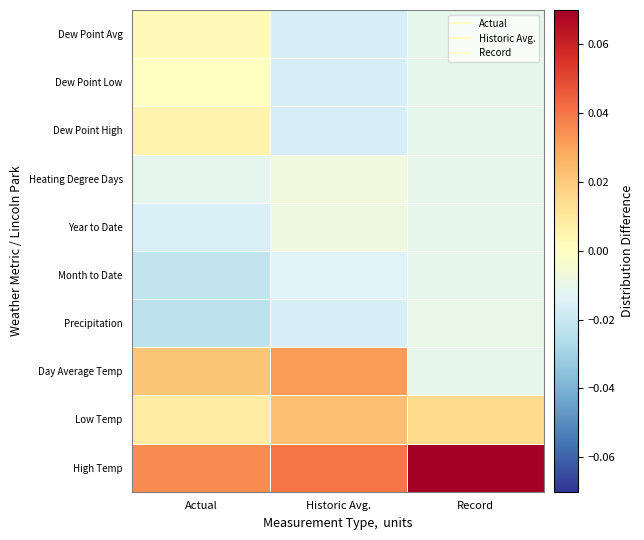

Reading left to right, list all the values displayed in this chart.

High Temp: Actual=0.0	Historic Avg.=0.0	Record=0.1
Low Temp: Actual=0.0	Historic Avg.=0.0	Record=0.0
Day Average Temp: Actual=0.0	Historic Avg.=0.0	Record=-0.0
Precipitation: Actual=-0.0	Historic Avg.=-0.0	Record=-0.0
Month to Date: Actual=-0.0	Historic Avg.=-0.0	Record=-0.0
Year to Date: Actual=-0.0	Historic Avg.=-0.0	Record=-0.0
Heating Degree Days: Actual=-0.0	Historic Avg.=-0.0	Record=-0.0
Dew Point High: Actual=0.0	Historic Avg.=-0.0	Record=-0.0
Dew Point Low: Actual=-0.0	Historic Avg.=-0.0	Record=-0.0
Dew Point Avg: Actual=0.0	Historic Avg.=-0.0	Record=-0.0